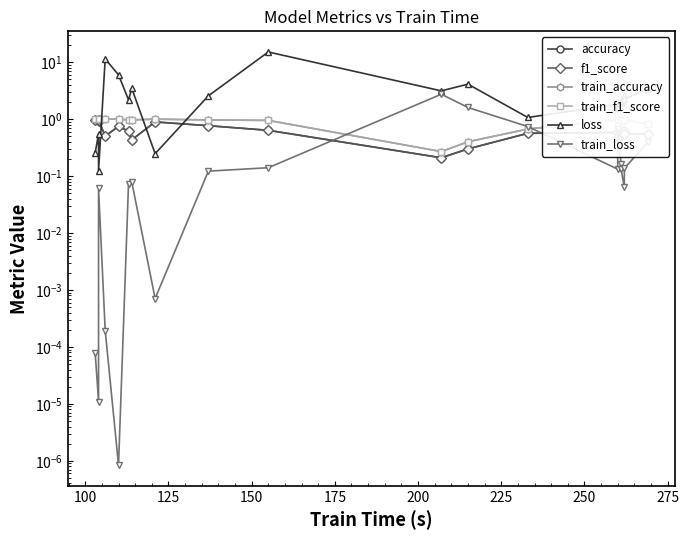

What is the value of the accuracy point at the 13th from the left?

0.6